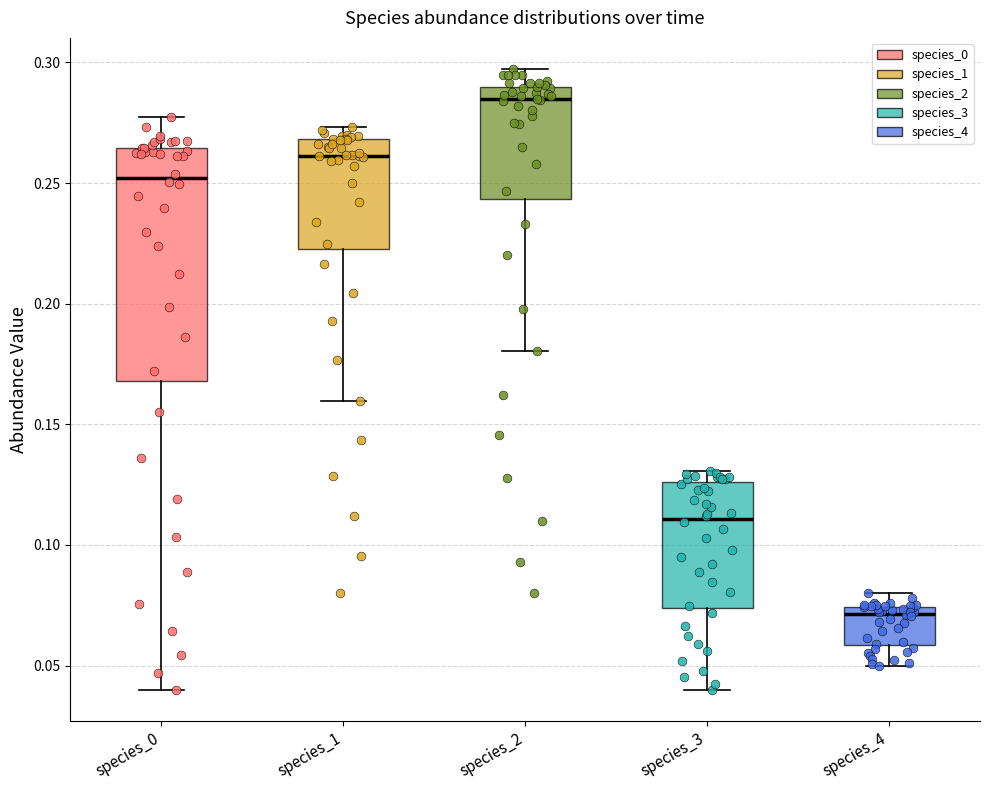

Which box is the tallest, from its lower edge to its upper edge?

species_0